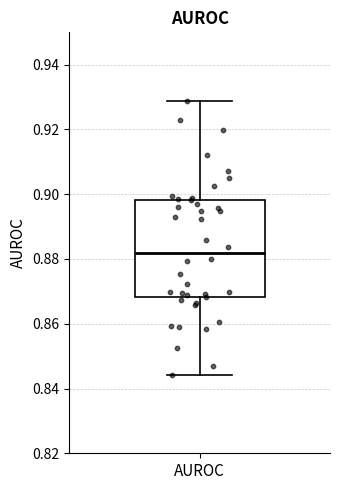

Transcribe this box plot: give where the median line is, the range the box spans, and where the two whiskers end, as read against the y-axis. The values are not printed on the chart, so give them approximately, as read against the axis.

median 0.882, box 0.868 to 0.898, whiskers 0.844 to 0.928